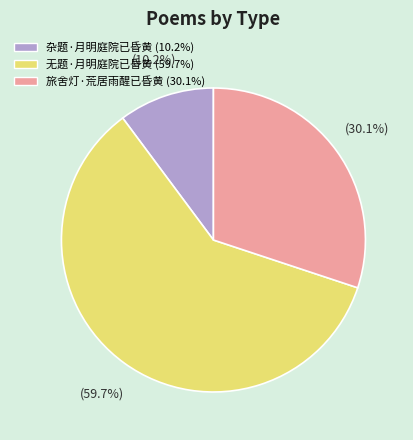

What is the majority slice?

无题·月明庭院已昏黄